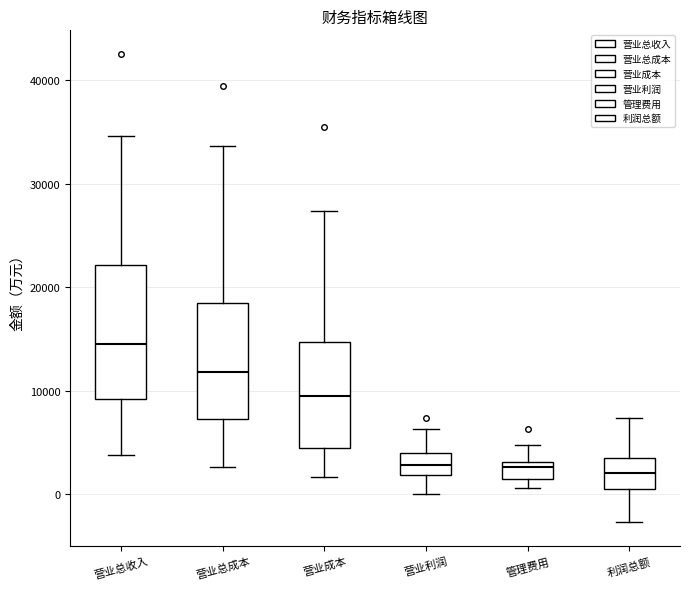

Where is the upper edge of the box for 管理费用 on the y-axis? The values are not printed on the chart, so give them approximately, as read against the axis.

3000